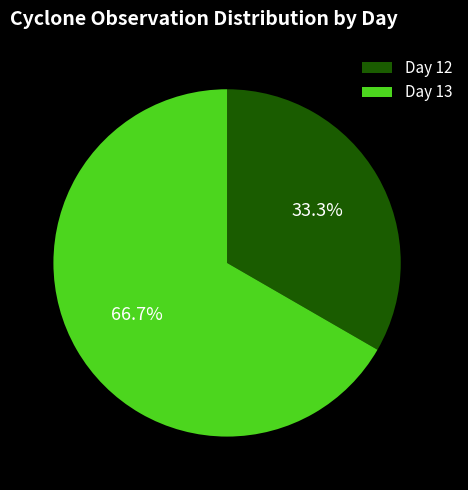

Rank the categories by value from lowest to highest.

Day 12, Day 13